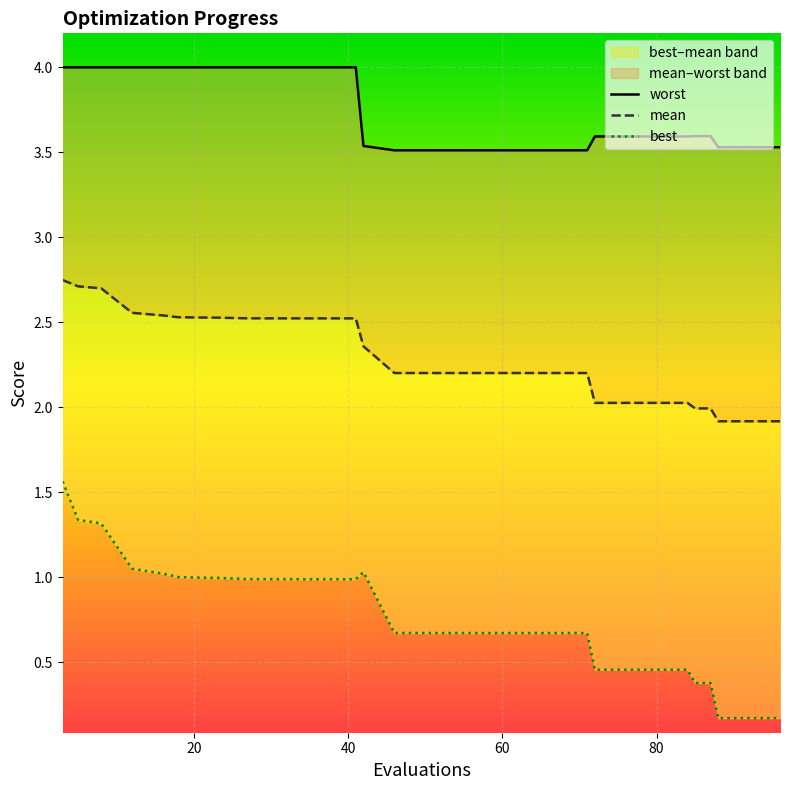

Reading left to right, list all the values displayed in this chart.

worst: 4.0	4.0	4.0	4.0	4.0	4.0	4.0	4.0	4.0	4.0	4.0	4.0	4.0	4.0	4.0	3.5	3.5	3.5	3.5	3.5	3.5	3.5	3.5	3.5	3.5	3.5	3.5	3.6	3.6	3.6	3.6	3.6	3.6	3.6	3.6	3.5	3.5	3.5	3.5	3.5
mean: 2.7	2.7	2.7	2.6	2.5	2.5	2.5	2.5	2.5	2.5	2.5	2.5	2.5	2.5	2.5	2.4	2.2	2.2	2.2	2.2	2.2	2.2	2.2	2.2	2.2	2.2	2.2	2.0	2.0	2.0	2.0	2.0	2.0	2.0	2.0	1.9	1.9	1.9	1.9	1.9
best: 1.6	1.3	1.3	1.1	1.0	1.0	1.0	1.0	1.0	1.0	1.0	1.0	1.0	1.0	1.0	1.0	0.7	0.7	0.7	0.7	0.7	0.7	0.7	0.7	0.7	0.7	0.7	0.5	0.5	0.5	0.5	0.5	0.5	0.4	0.4	0.2	0.2	0.2	0.2	0.2